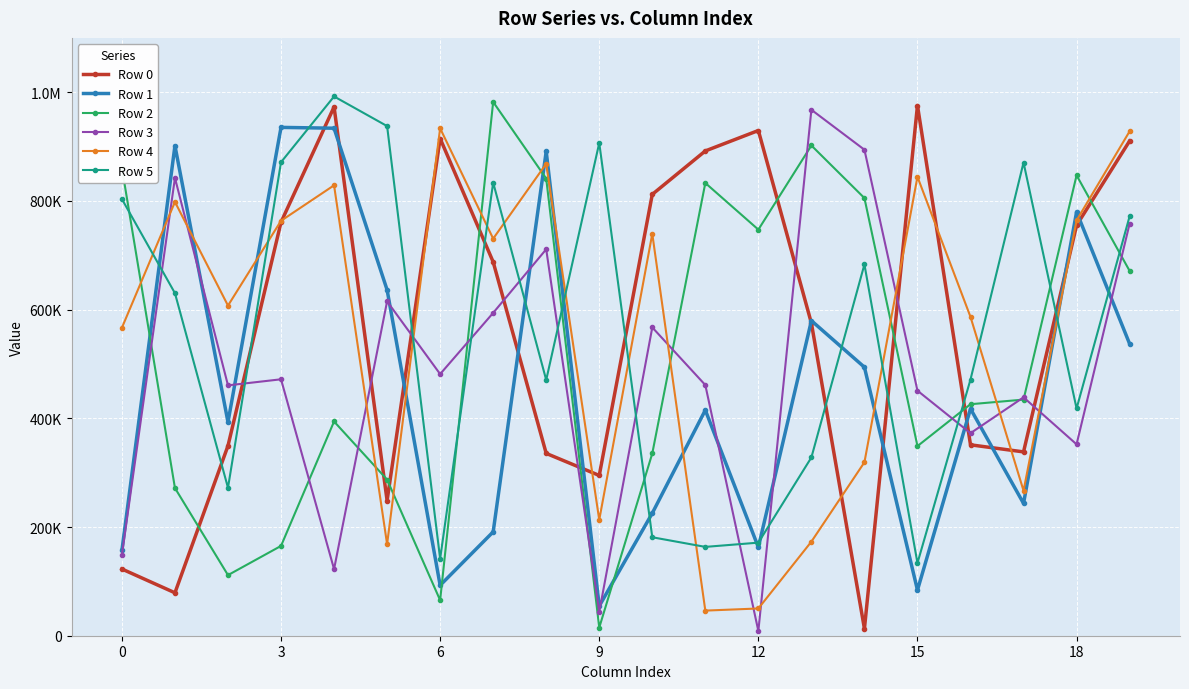

Is this an area chart (filled region under the line)?

No